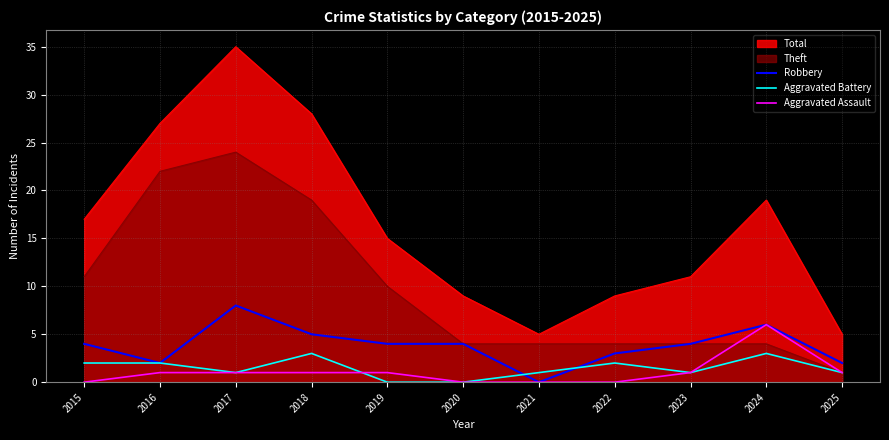

Between 2025 and 2019, which is larger?

2019